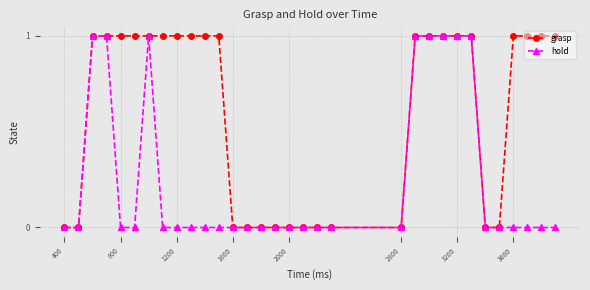

Which series has the largest total across all categories?

grasp